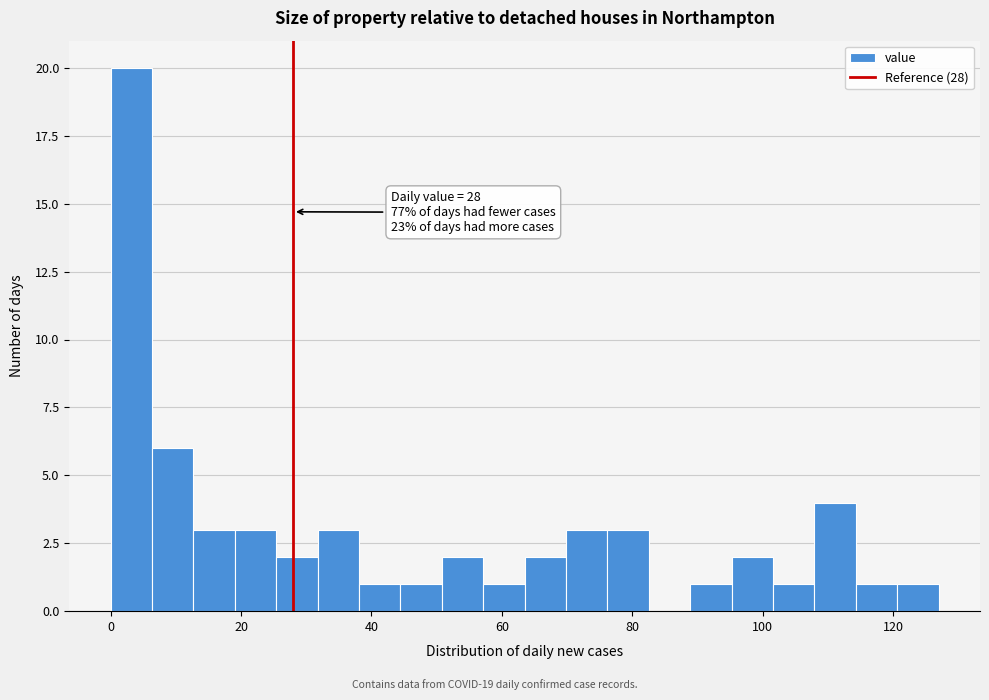

Read against the x-axis, roughly where is the centre of the tallest bar?

4